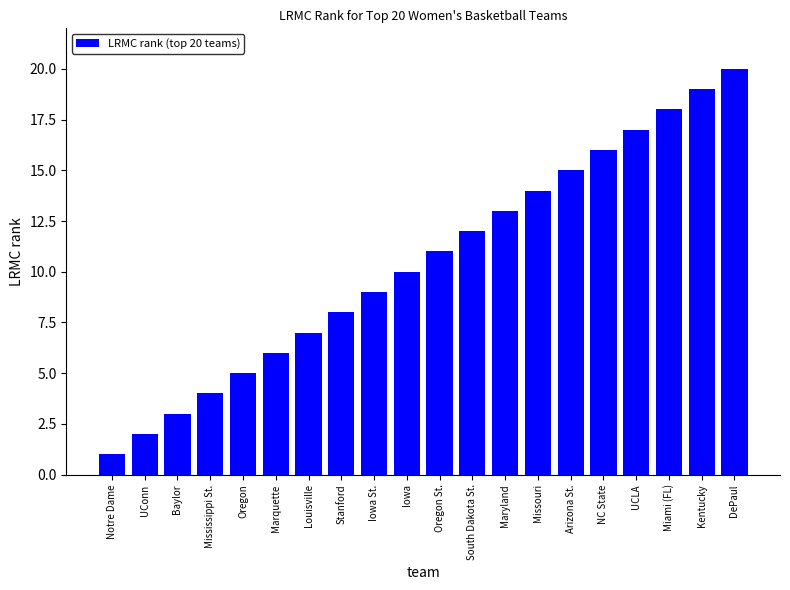

True or false: the data shows 3 at Louisville.

False